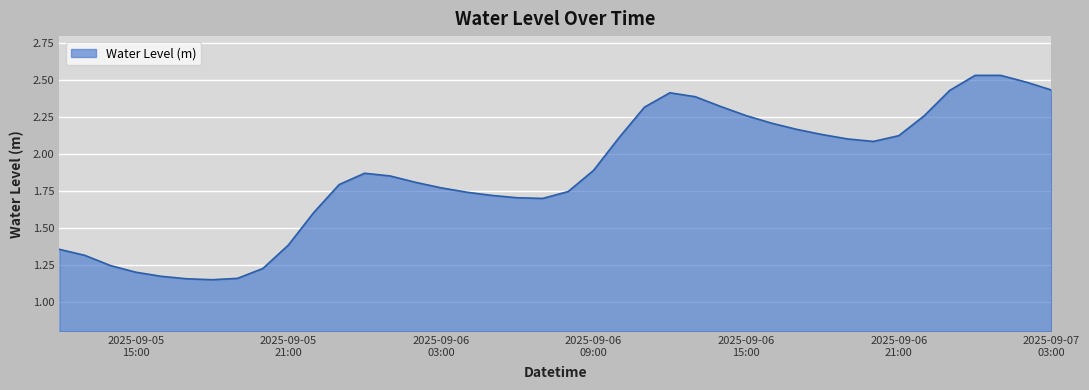

At which category does the chart reach its peak across all series?

2025-09-07 00:00:00